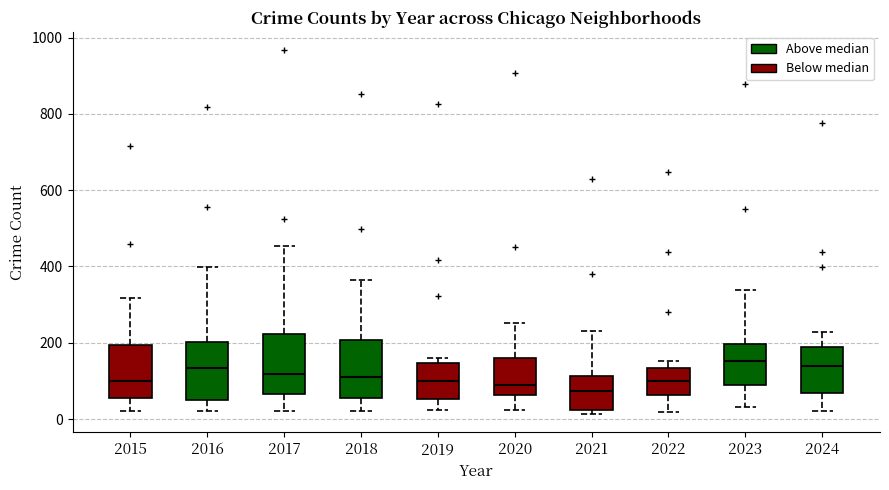

Reading left to right, transcribe this box plot: for each box, give where its median line is, the range the box spans, and where its two whiskers end, as read against the y-axis. The values are not printed on the chart, so give them approximately, as read against the axis.

2015: median 100, box 60 to 200, whiskers 20 to 320
2016: median 140, box 60 to 200, whiskers 20 to 400
2017: median 120, box 60 to 220, whiskers 20 to 460
2018: median 120, box 60 to 200, whiskers 20 to 360
2019: median 100, box 60 to 140, whiskers 20 to 160
2020: median 100, box 60 to 160, whiskers 20 to 260
2021: median 80, box 20 to 120, whiskers 20 (just below the box's lower edge) to 240
2022: median 100, box 60 to 140, whiskers 20 to 160
2023: median 160, box 100 to 200, whiskers 40 to 340
2024: median 140, box 60 to 180, whiskers 20 to 220